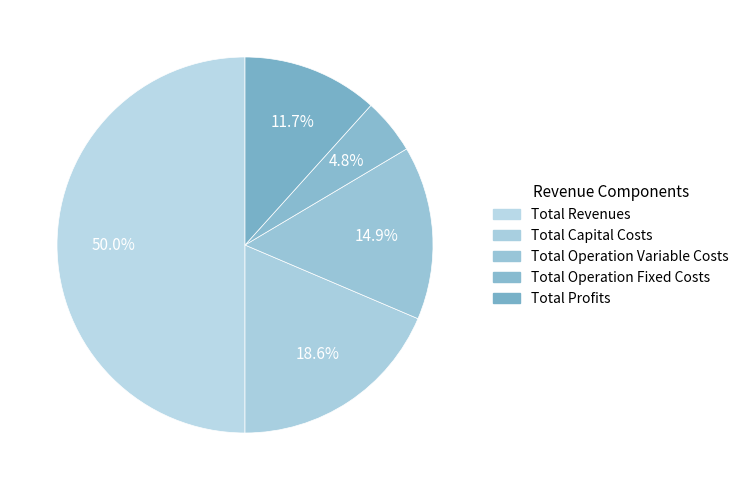

What percentage is NOT represented by Total Operation Fixed Costs?

95.2%